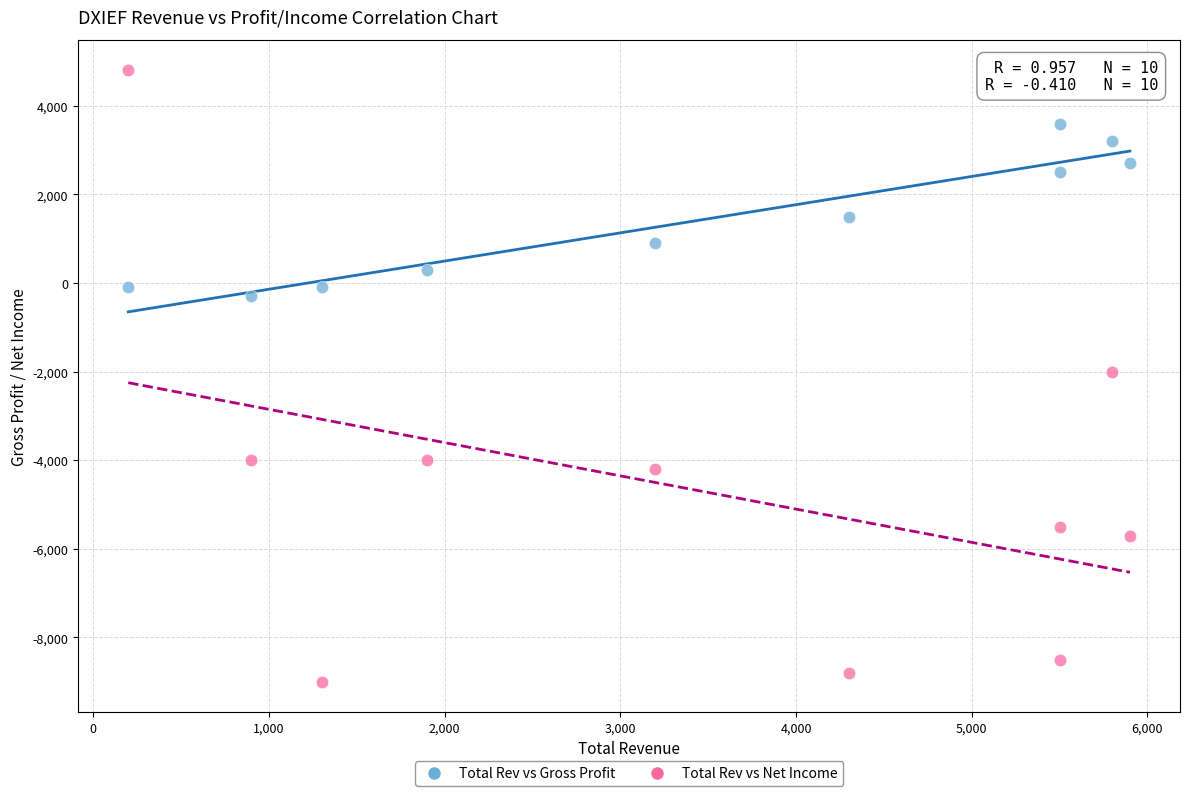

What are all the series names shown in the legend?

Total Rev vs Gross Profit, Total Rev vs Net Income